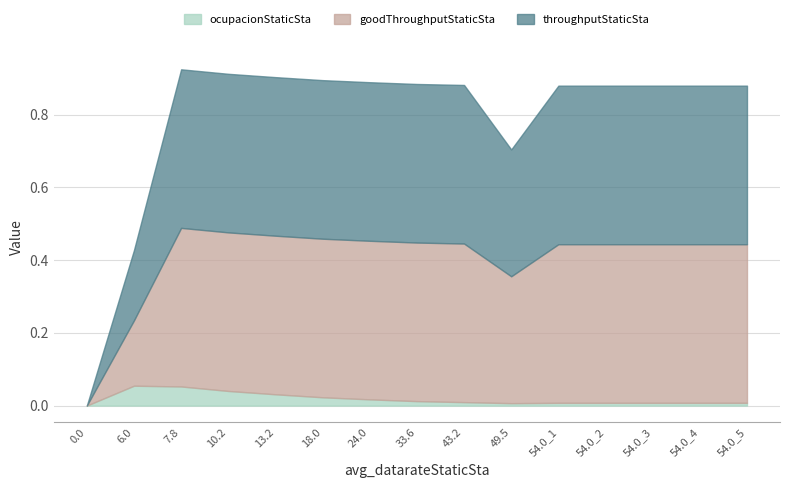

What is the label of the 10th point from the right?

18.0